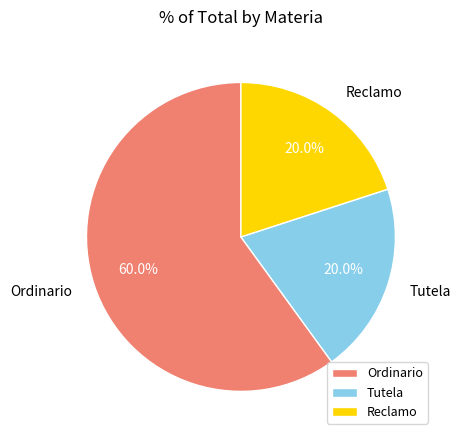

Count the number of slices in the pie.

3